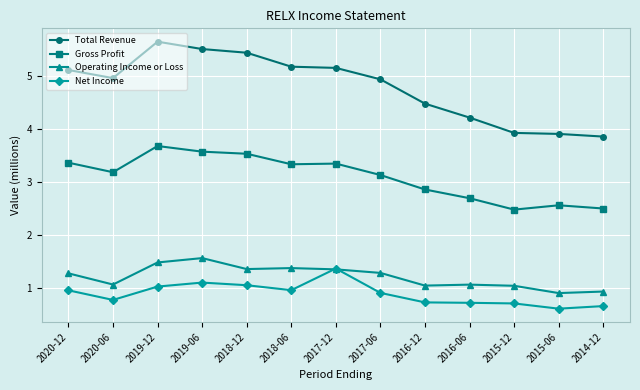

At which category does Net Income reach its first local peak?

2019-06